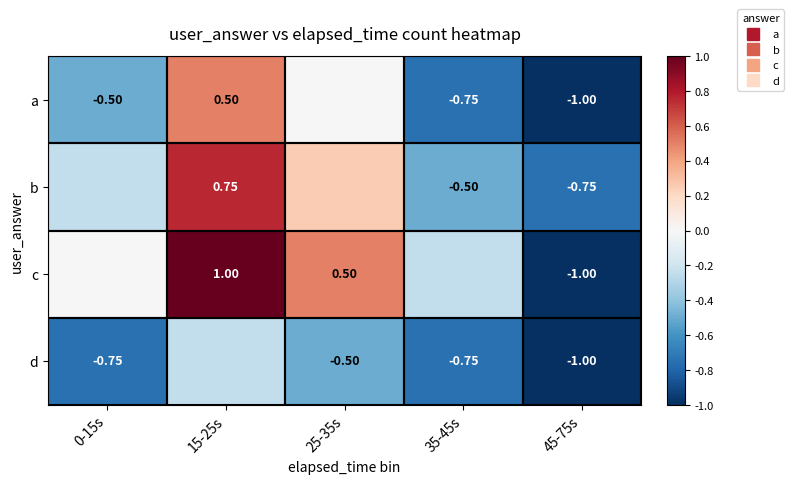

What value does the a series have at 15-25s?

0.5